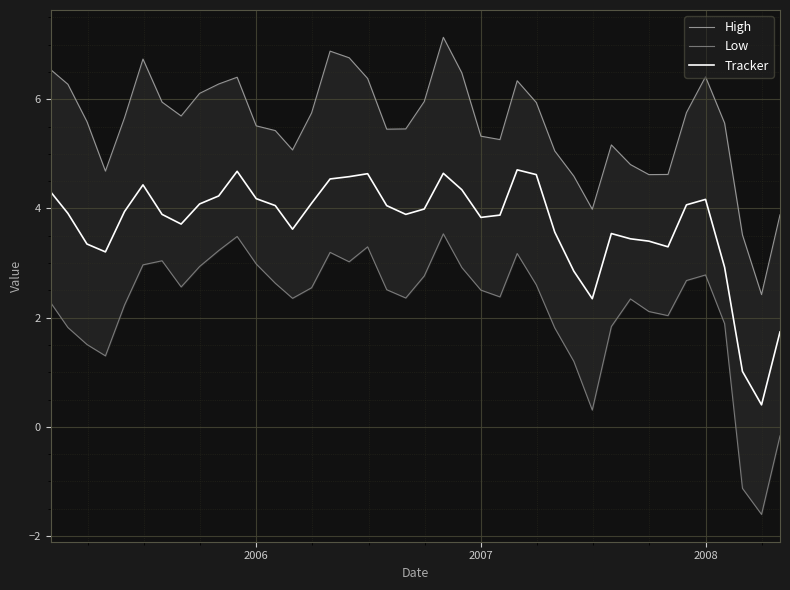

What is the highest value of the Tracker series?

4.7